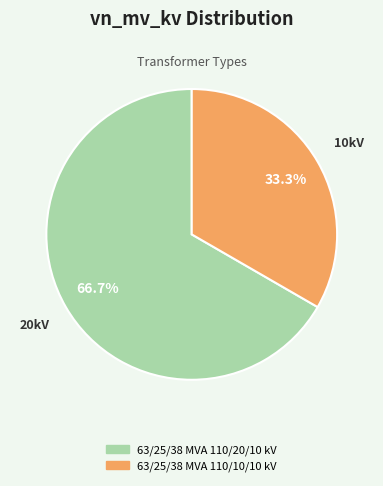

How many slices are in this pie chart?

2